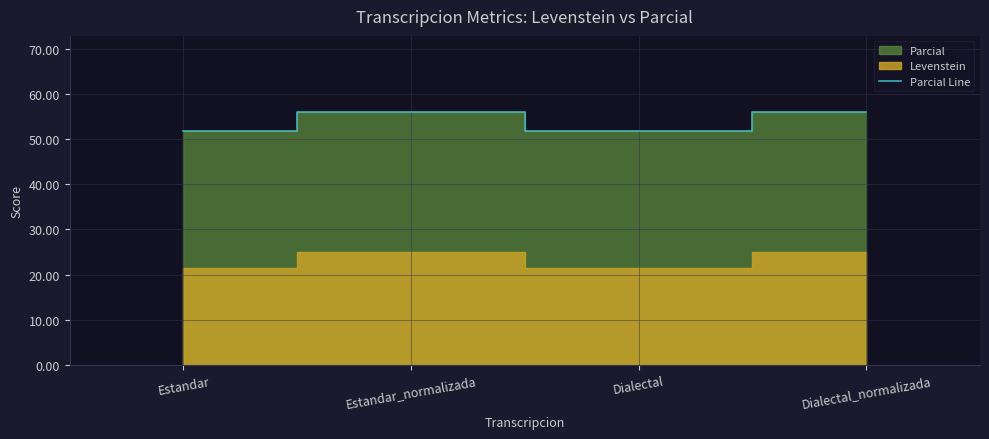

The value at Dialectal_normalizada is 56.0. True or false?

True